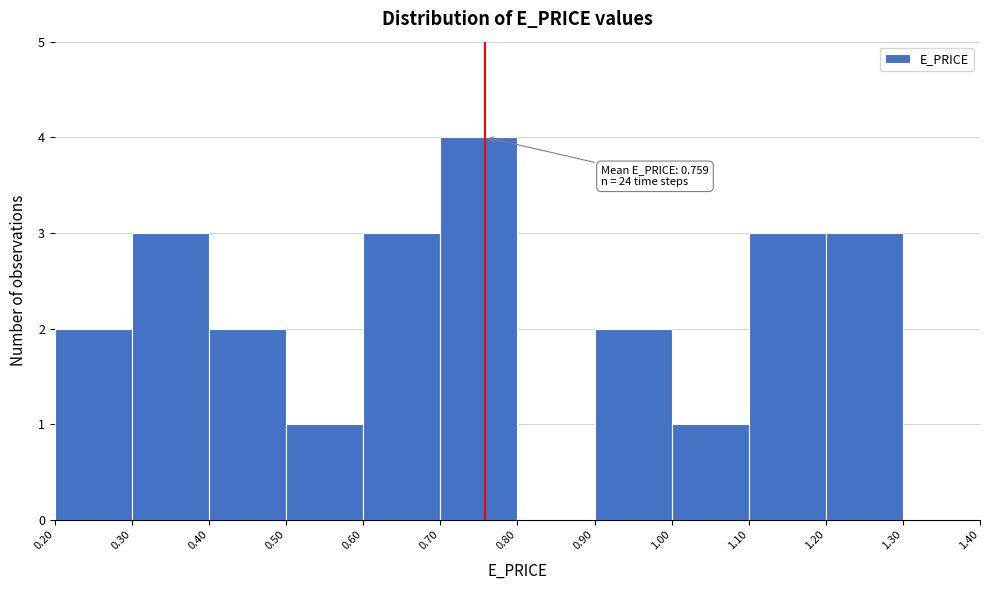

Which range on the x-axis has the tallest bar?

0.70 to 0.80